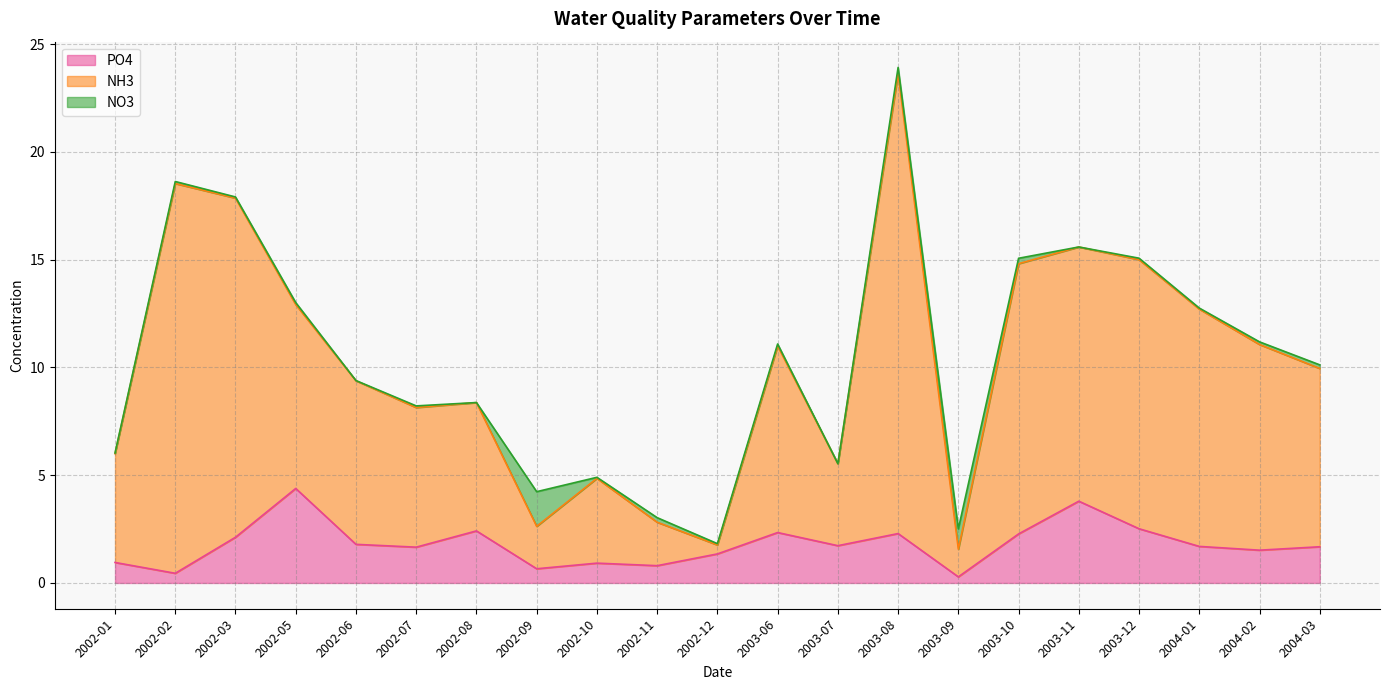

Which has a higher value, 2003-11 or 2002-12?

2003-11